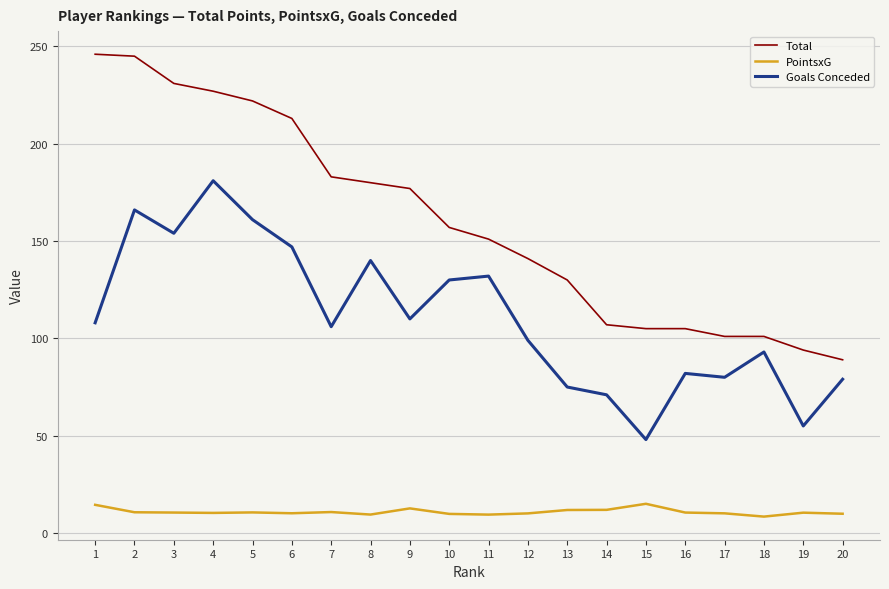

Is the value of Total at 7 greater than the value of Goals Conceded at 9?

Yes